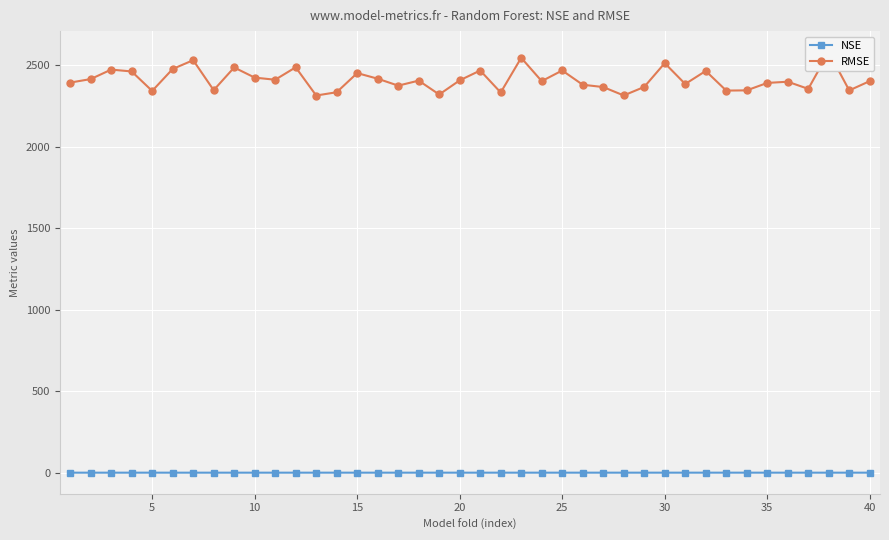

What is the greatest value displayed?

2580.5